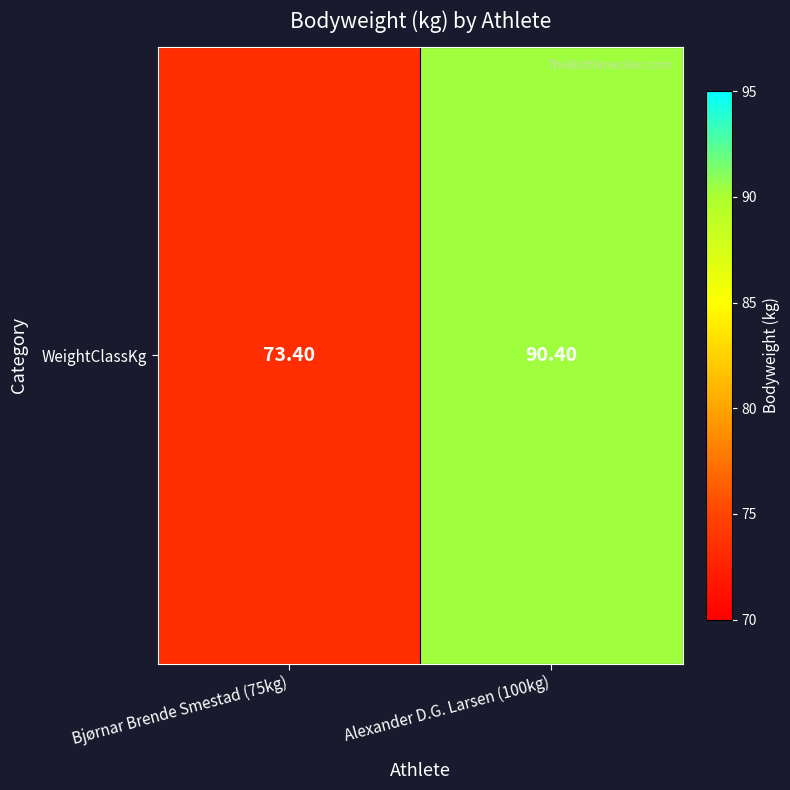

What is the sum of all values?

163.8